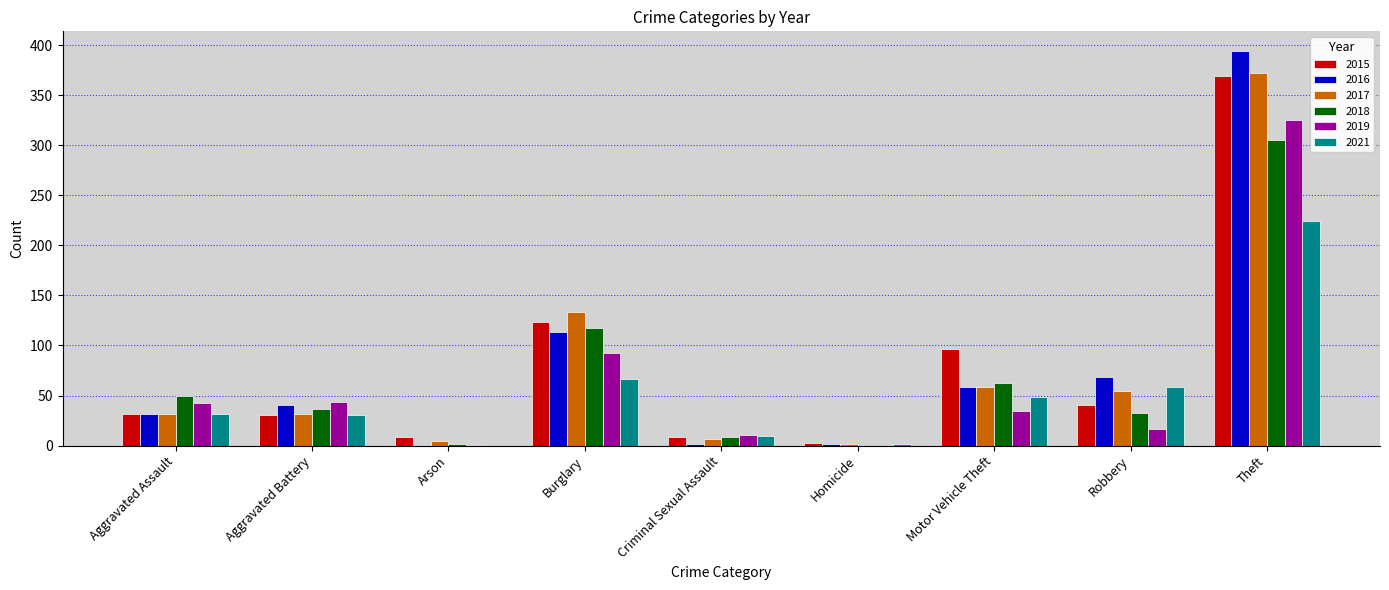

The value of 2016 at Aggravated Battery is 17. True or false?

False